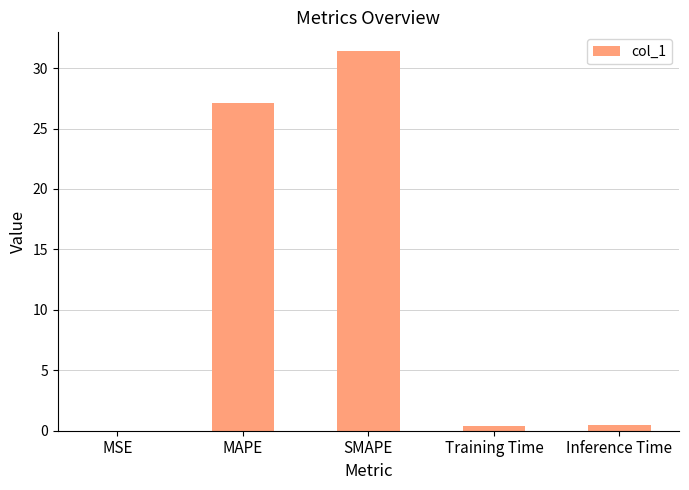

True or false: the data shows 0.0 at MSE.

True